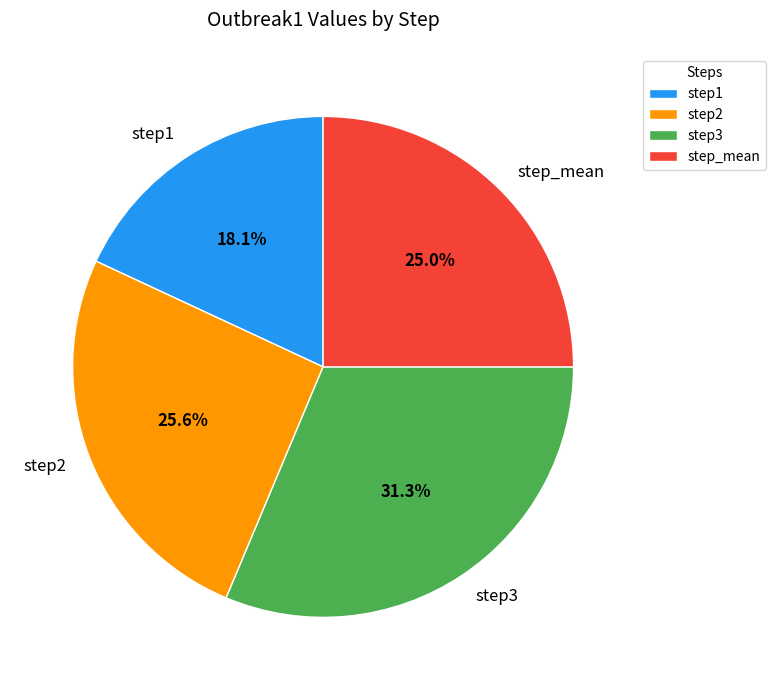

Which slice is the largest?

step3